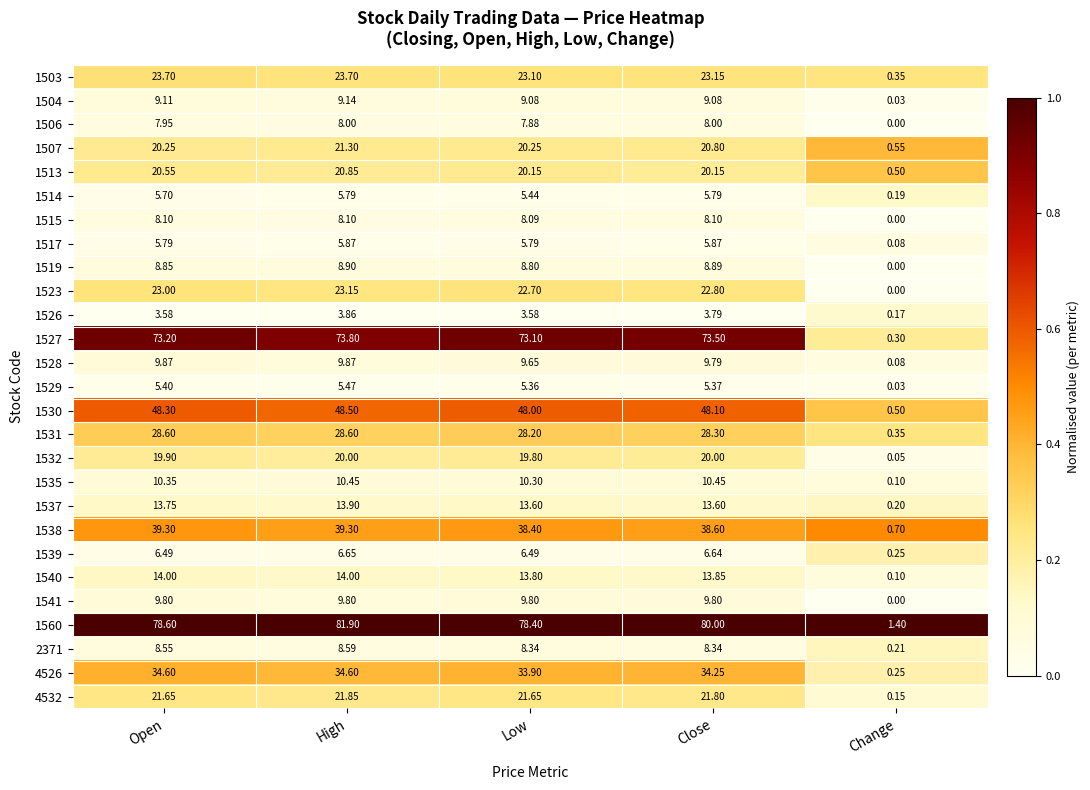

List the series in order of their peak value, lowest first.

1526, 1529, 1514, 1517, 1539, 1506, 1515, 2371, 1519, 1504, 1541, 1528, 1535, 1537, 1540, 1532, 1513, 1507, 4532, 1523, 1503, 1531, 4526, 1538, 1530, 1527, 1560